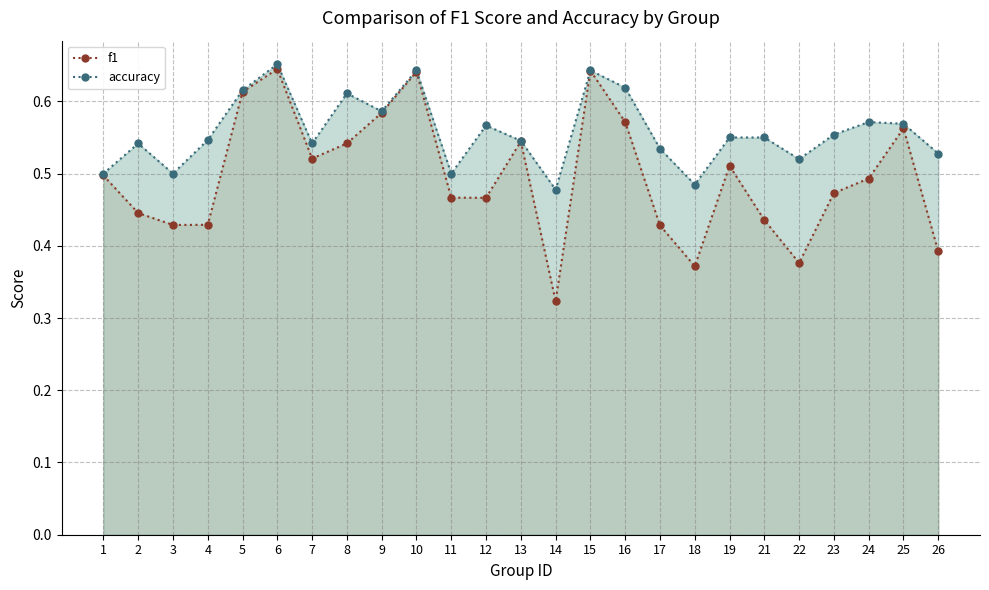

What is the value of the f1 point at the 2nd from the left?

0.4